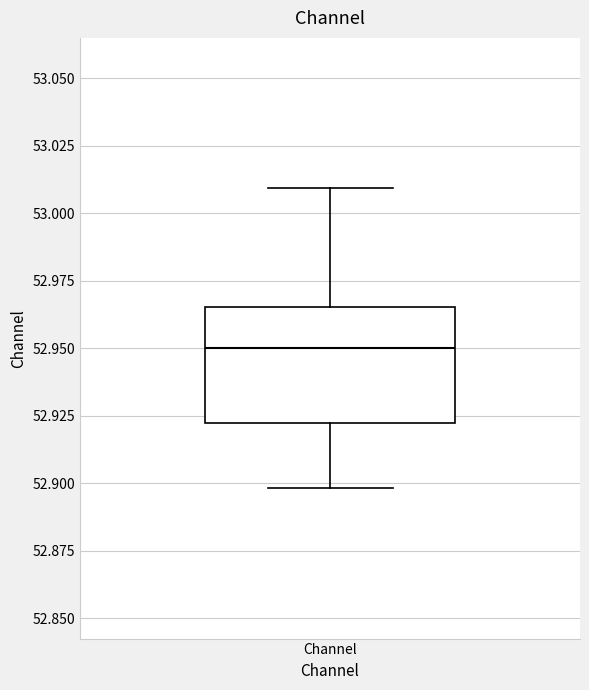

Transcribe this box plot: give where the median line is, the range the box spans, and where the two whiskers end, as read against the y-axis. The values are not printed on the chart, so give them approximately, as read against the axis.

median 52.950, box 52.920 to 52.965, whiskers 52.900 to 53.010